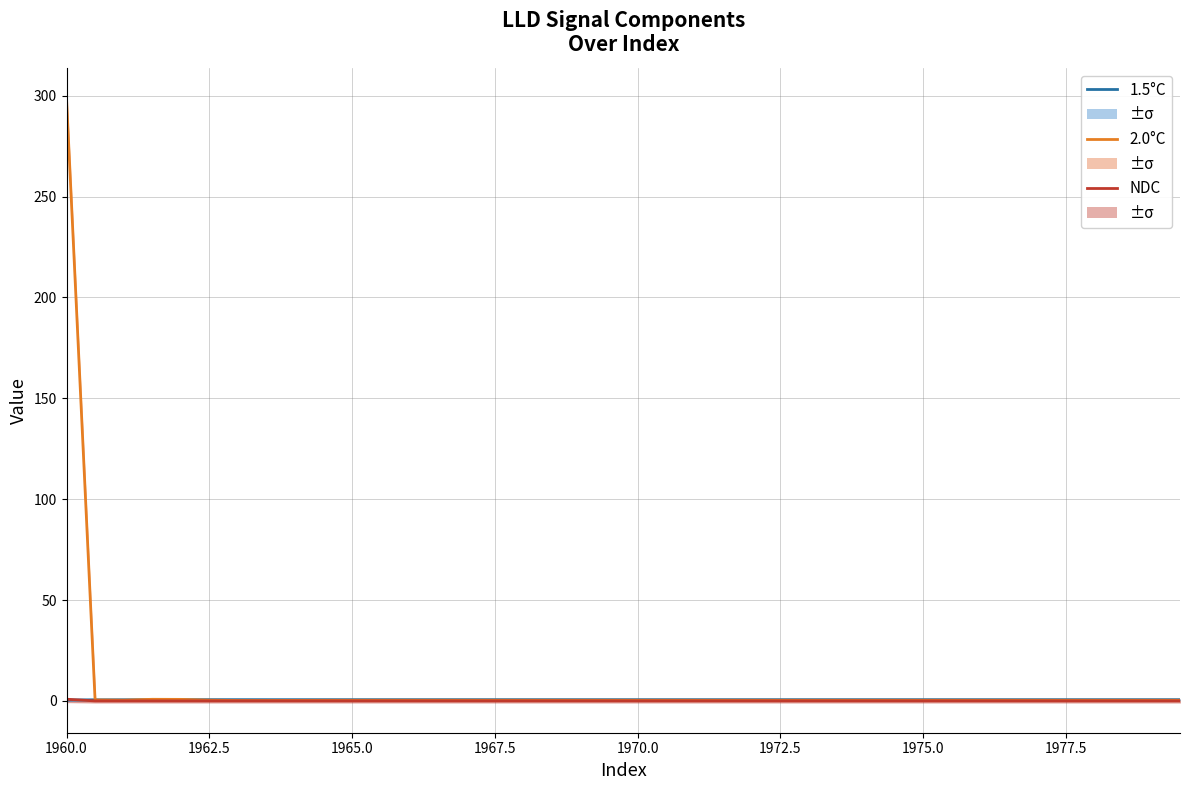

The value of NDC at 34 is 0.0. True or false?

False